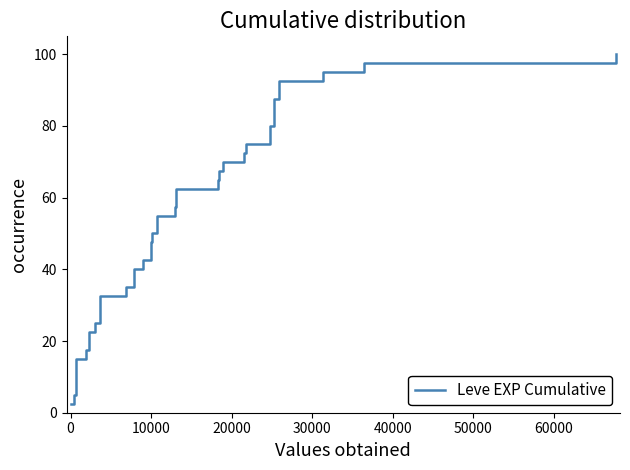

Is it true that the value at 10000 is 12.5?

False